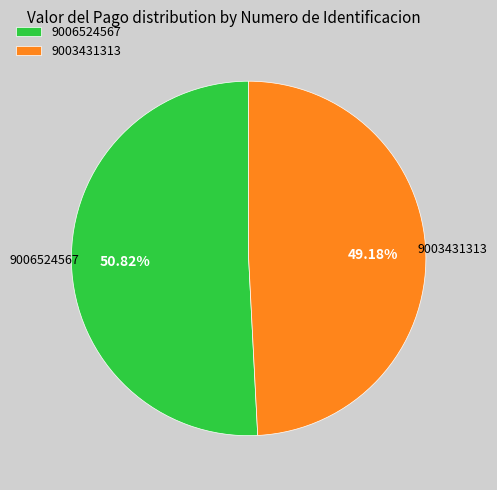

How many segments does this pie chart have?

2